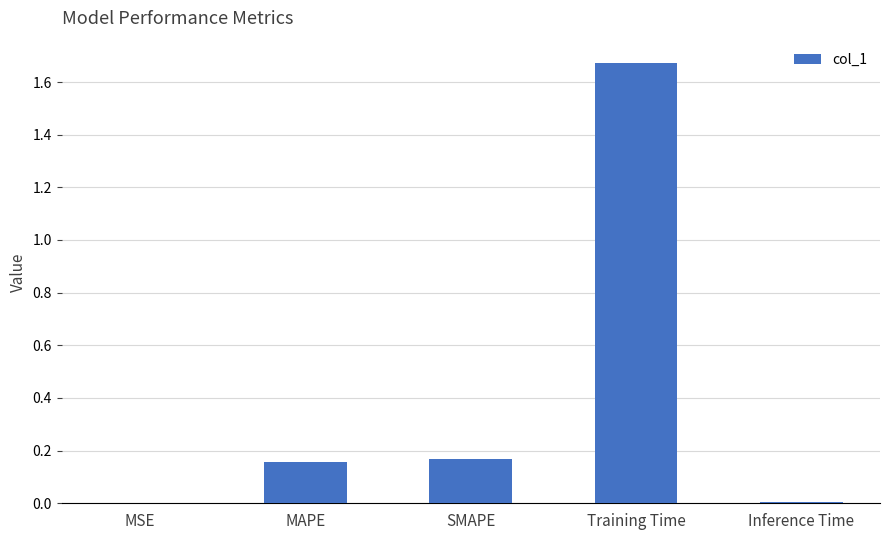

True or false: the data shows 0.0 at MSE.

True